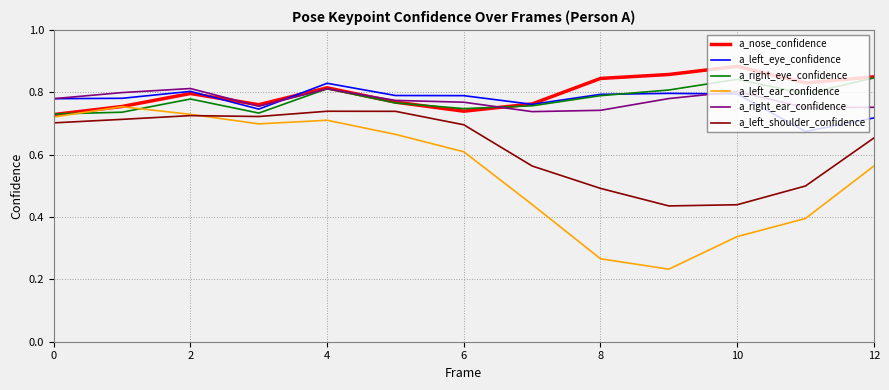

Which series has the largest total across all categories?

a_nose_confidence